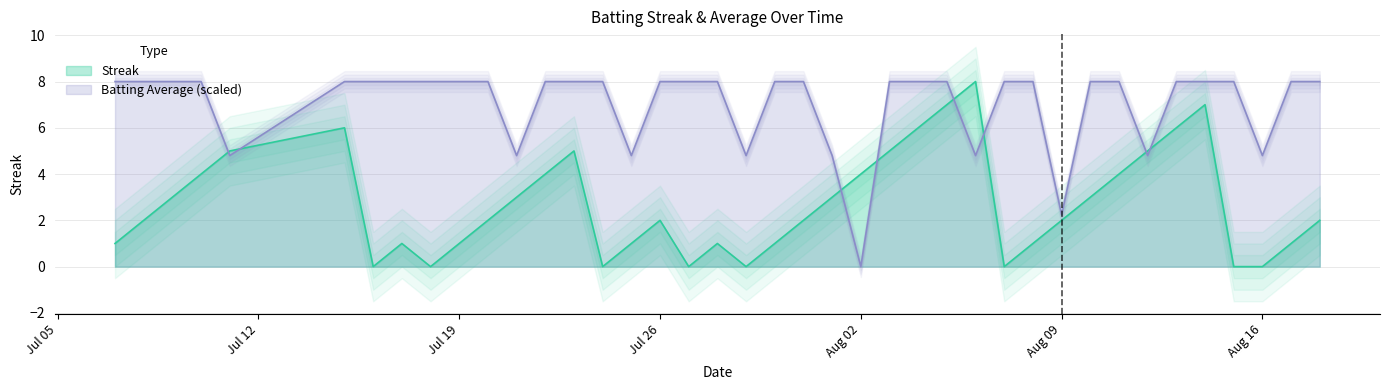

How many lines are shown in the chart?

2